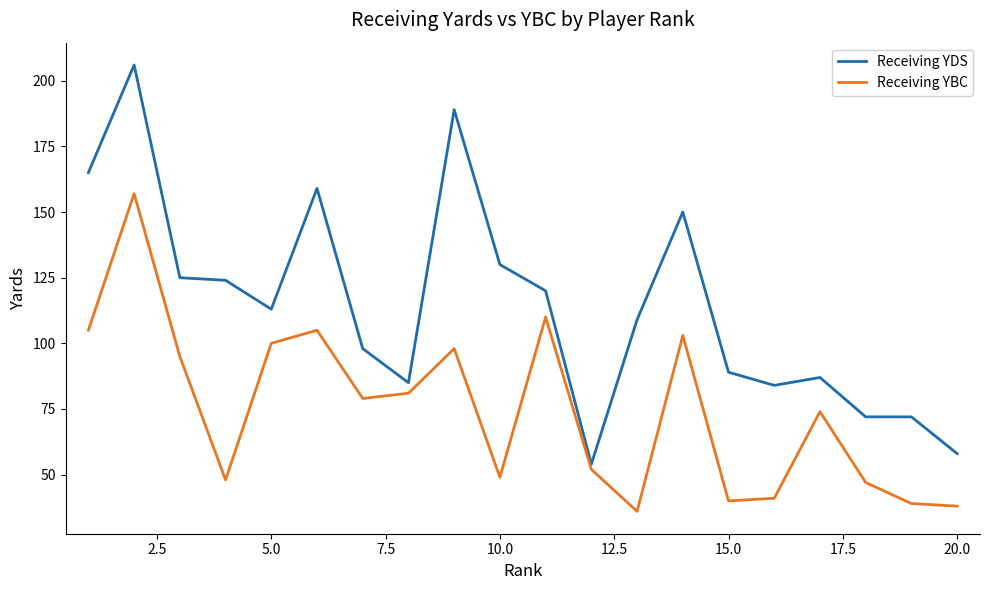

Which series has the widest spread of values?

Receiving YDS